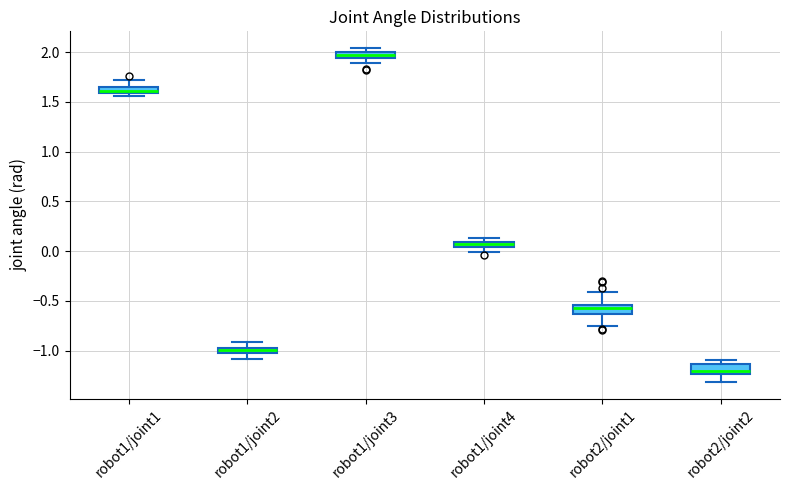

Where does the median line of the box for robot2/joint2 sit on the y-axis? The values are not printed on the chart, so give them approximately, as read against the axis.

-1.20